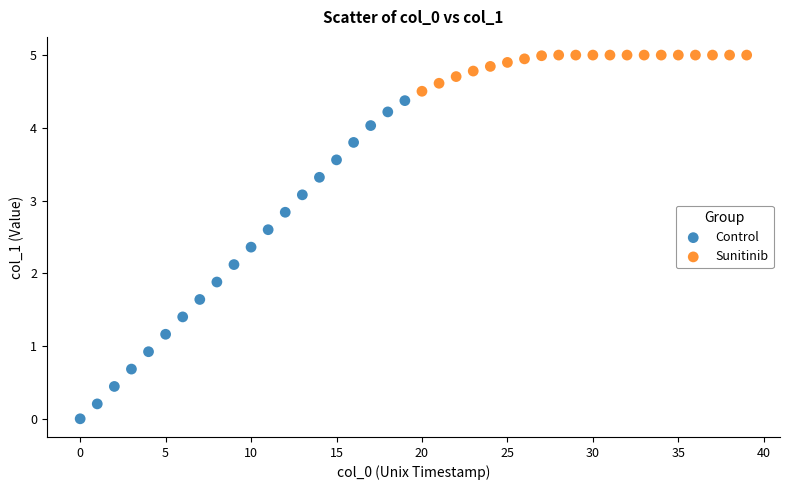

Which series reaches the minimum Y coordinate?

Control